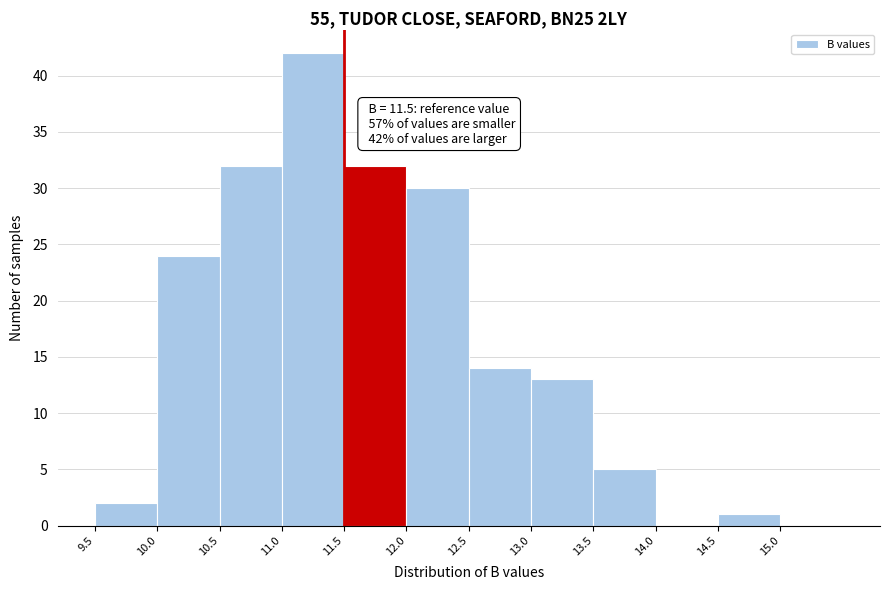

Over which range of the x-axis is the bar tallest?

11.0 to 11.5